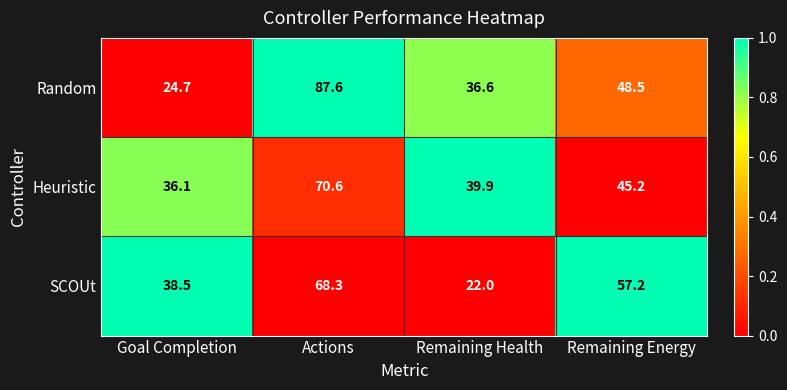

What is the average value of the Heuristic series?

48.0